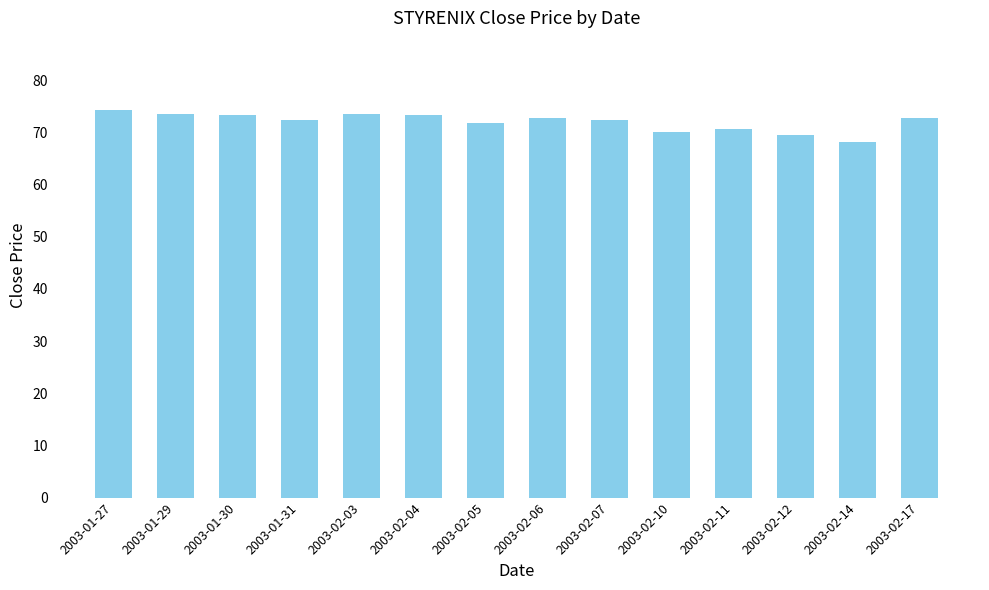

Are the bars horizontal?

No